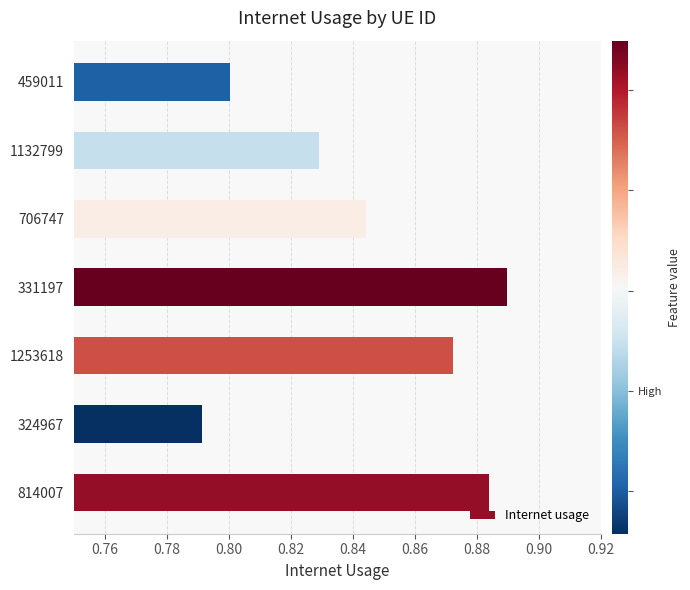

What is the difference between the maximum and minimum values?

0.1